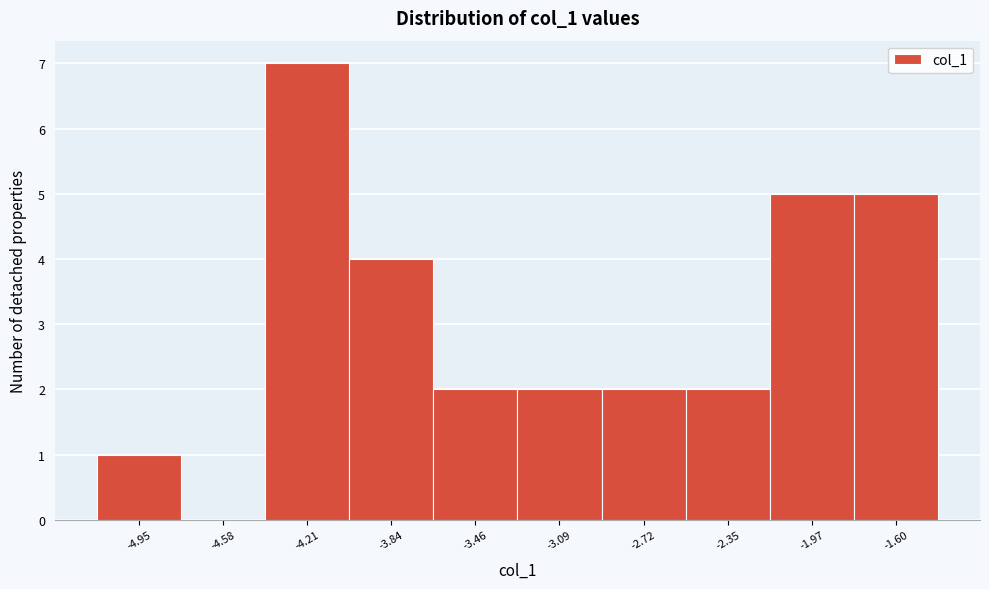

What is the height of the bar covering -2.90 to -2.55 on the x-axis? Neither the bar edges nor the heights are printed on the chart, so give them approximately, as read against the axes.

2